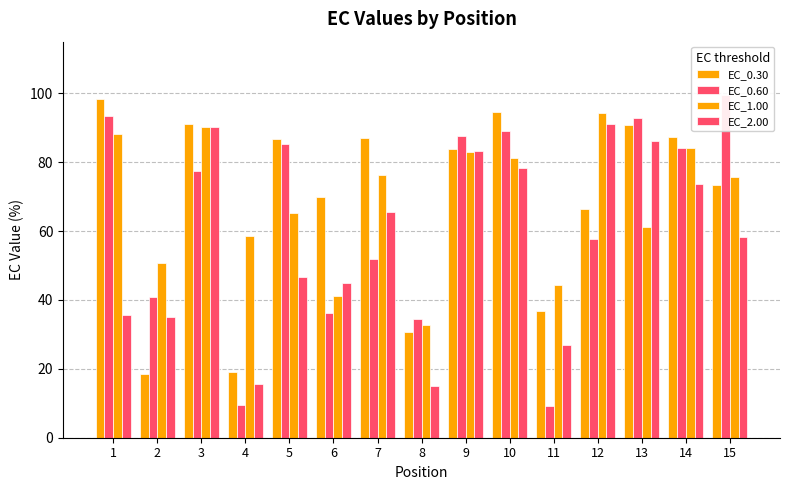

What is the highest value of the EC_2.00 series?

91.0